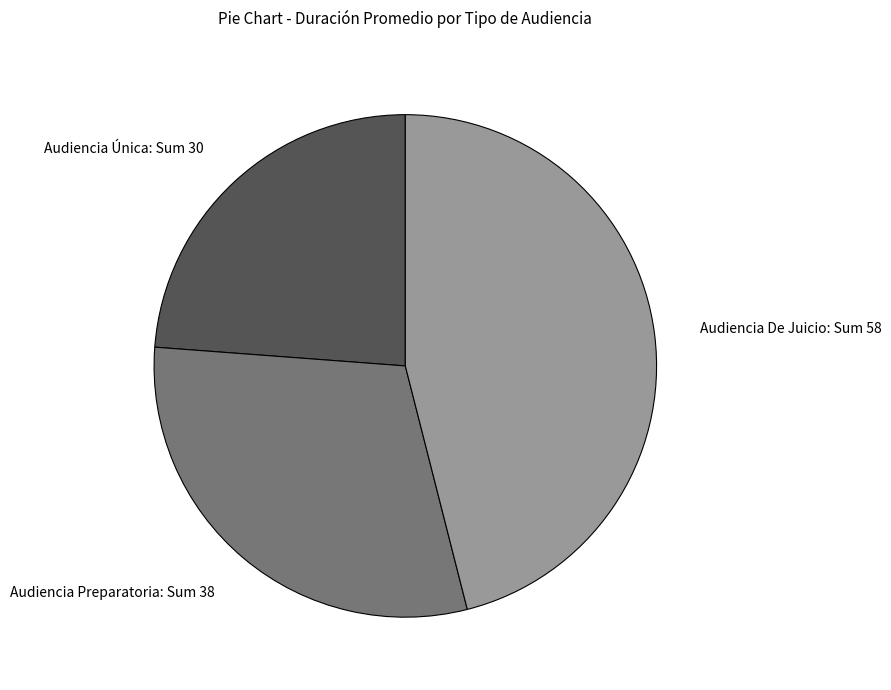

Which has a higher value, Audiencia Única: Sum 30 or Audiencia De Juicio: Sum 58?

Audiencia De Juicio: Sum 58